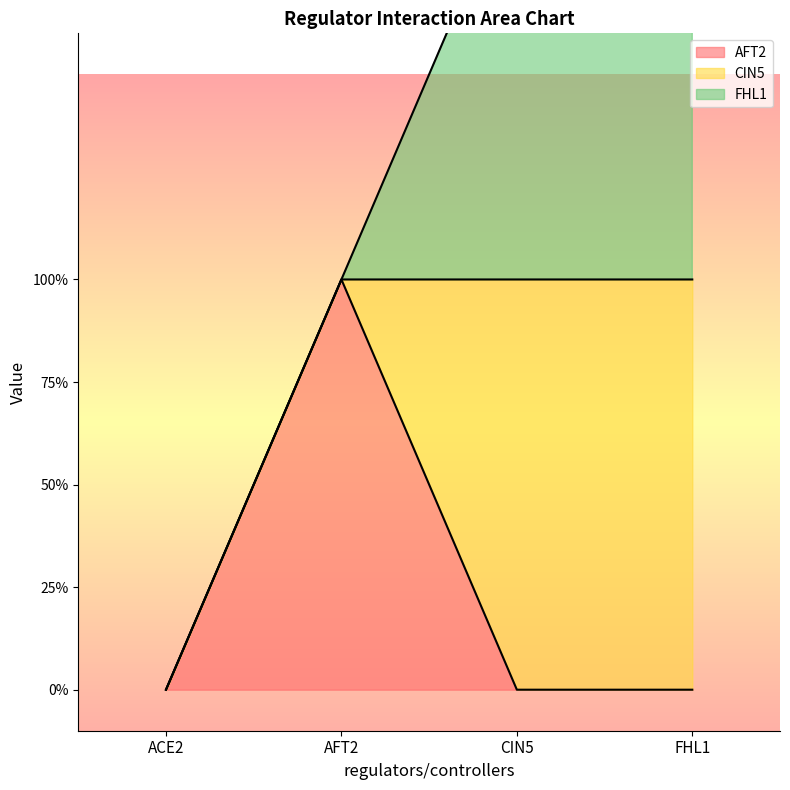

Between which two adjacent categories do AFT2 and CIN5 first intersect?

AFT2 and CIN5